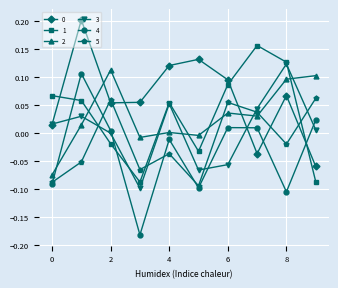

How many interior local valleys does the 1 series have?

2